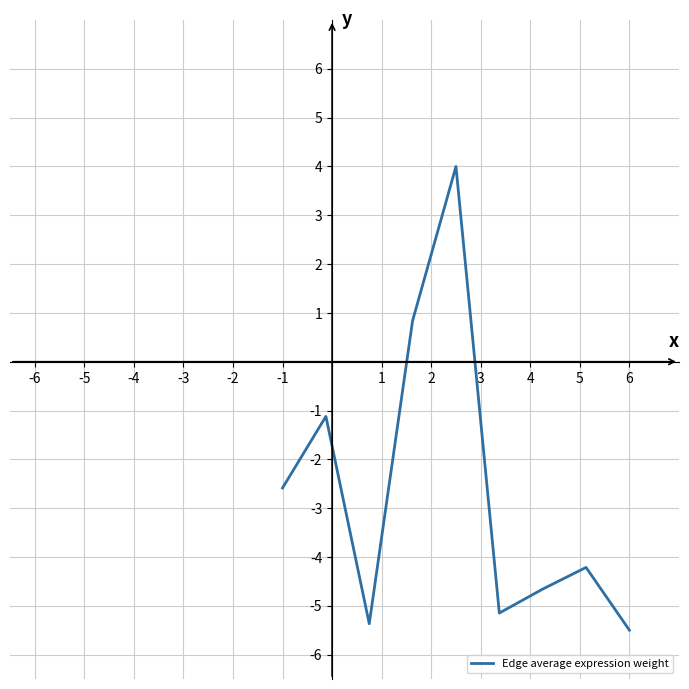

What is the difference between the second highest and second lowest values?

6.2